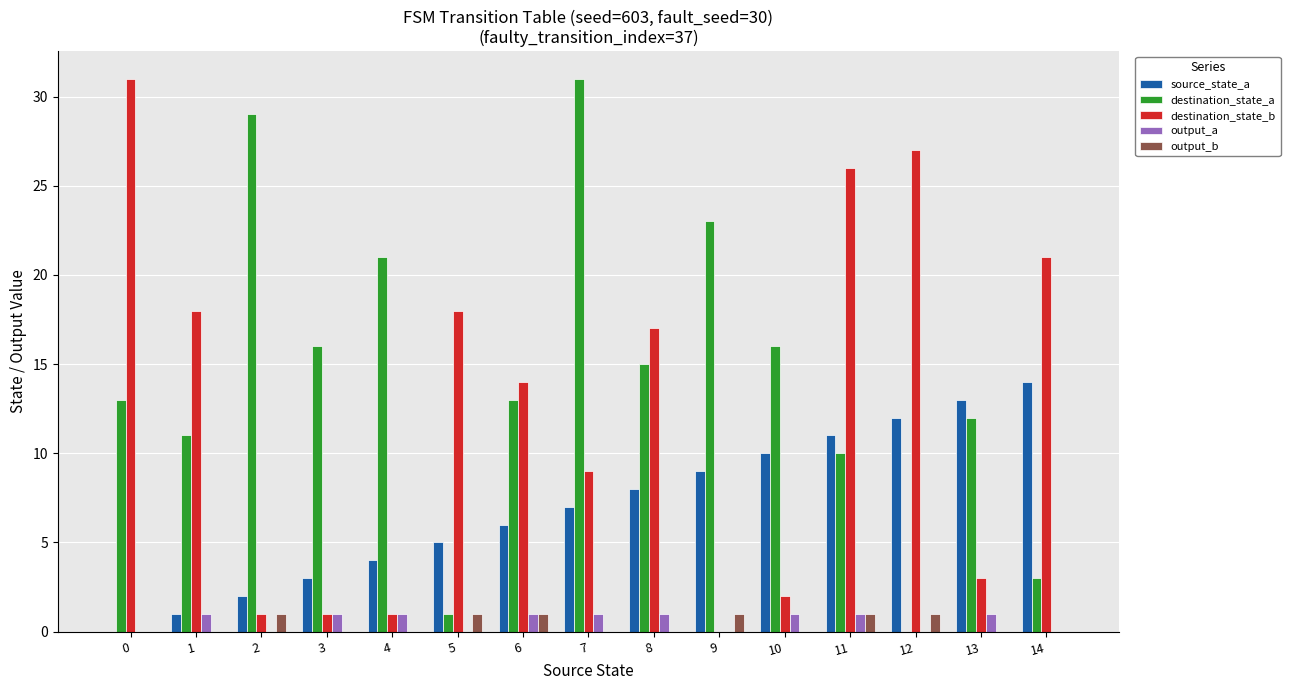

Is the value of destination_state_a at 10 greater than the value of source_state_a at 8?

Yes